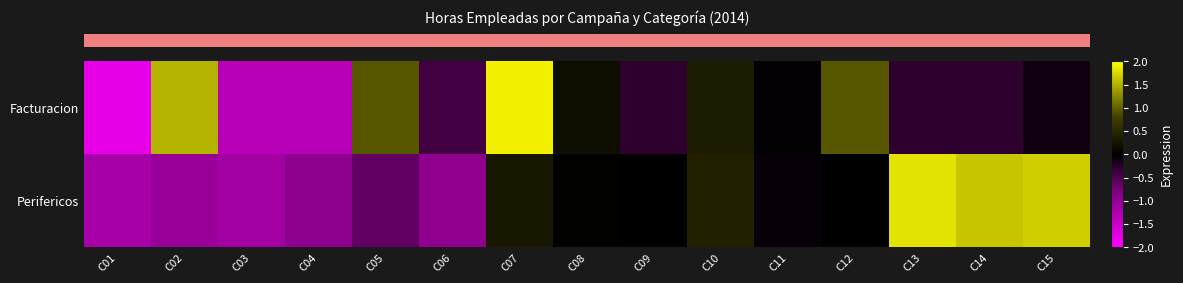

What is the greatest value displayed?

1.9